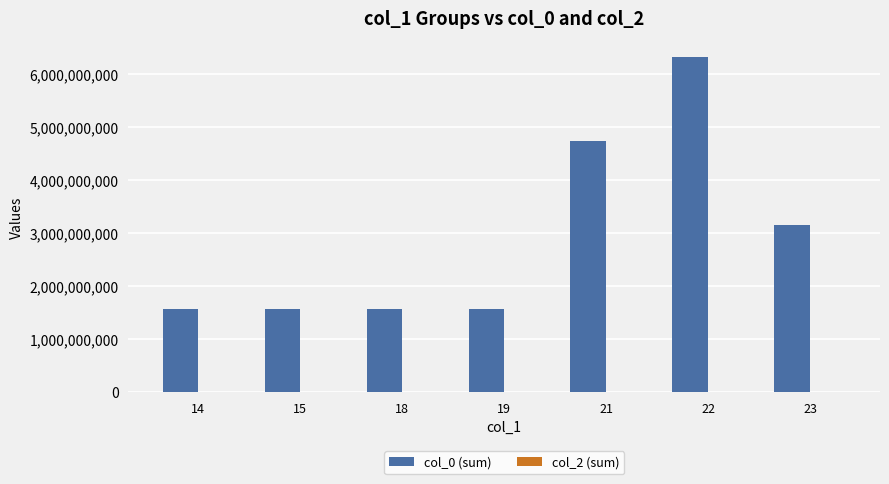

What is the value of the 5th bar from the left?

4727594562